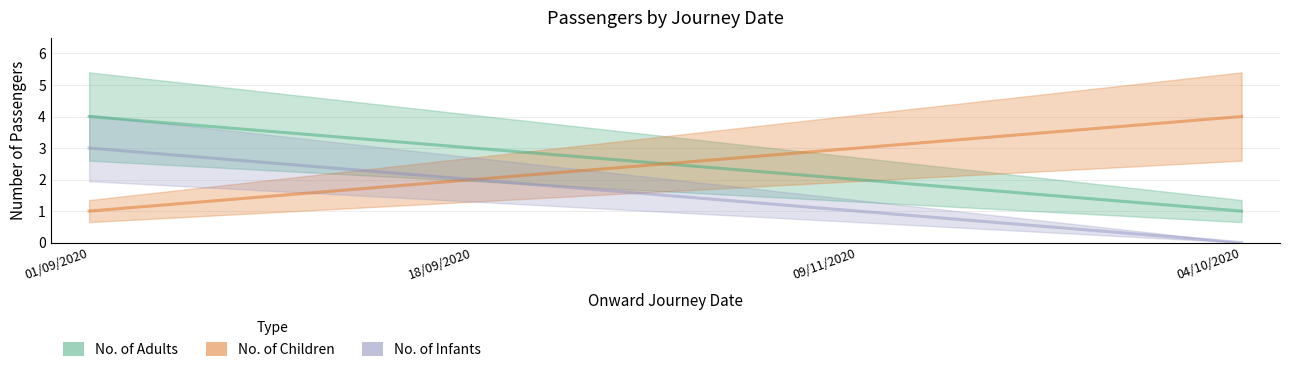

What are all the series names shown in the legend?

No. of Adults, No. of Children, No. of Infants